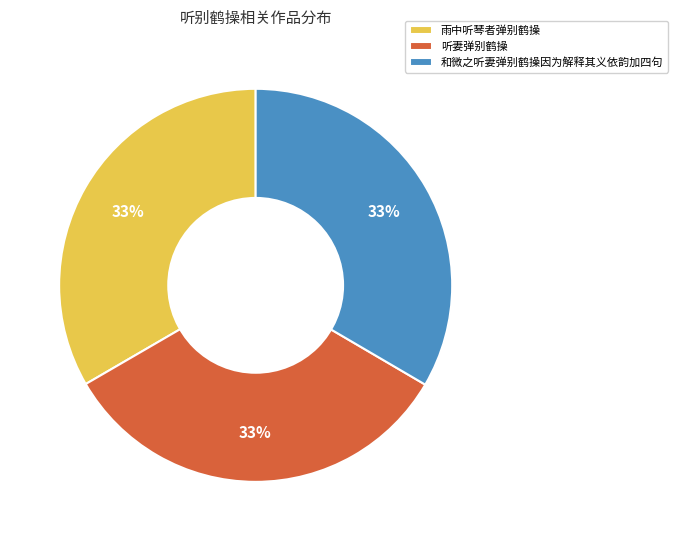

To the nearest percent, what is the combined percentage of 听妻弹别鹤操 and 雨中听琴者弹别鹤操?

67%